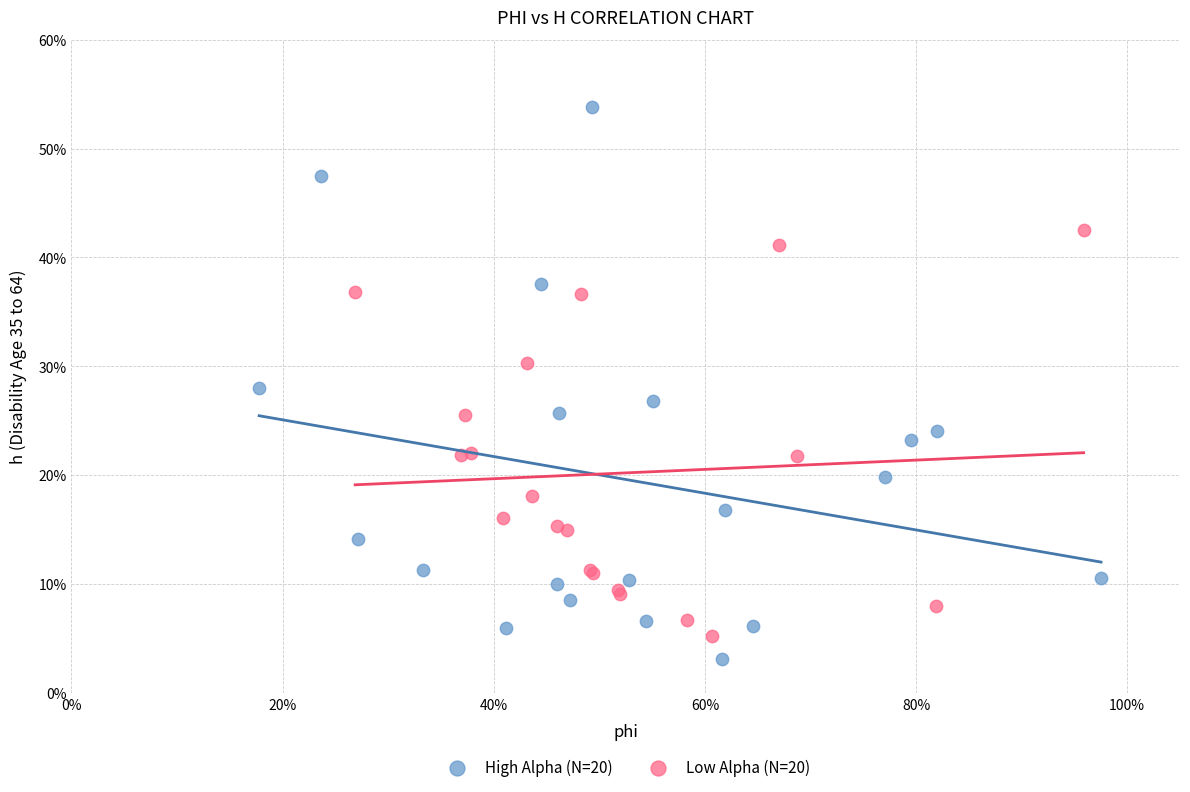

What are all the series names shown in the legend?

High Alpha (N=20), Low Alpha (N=20)